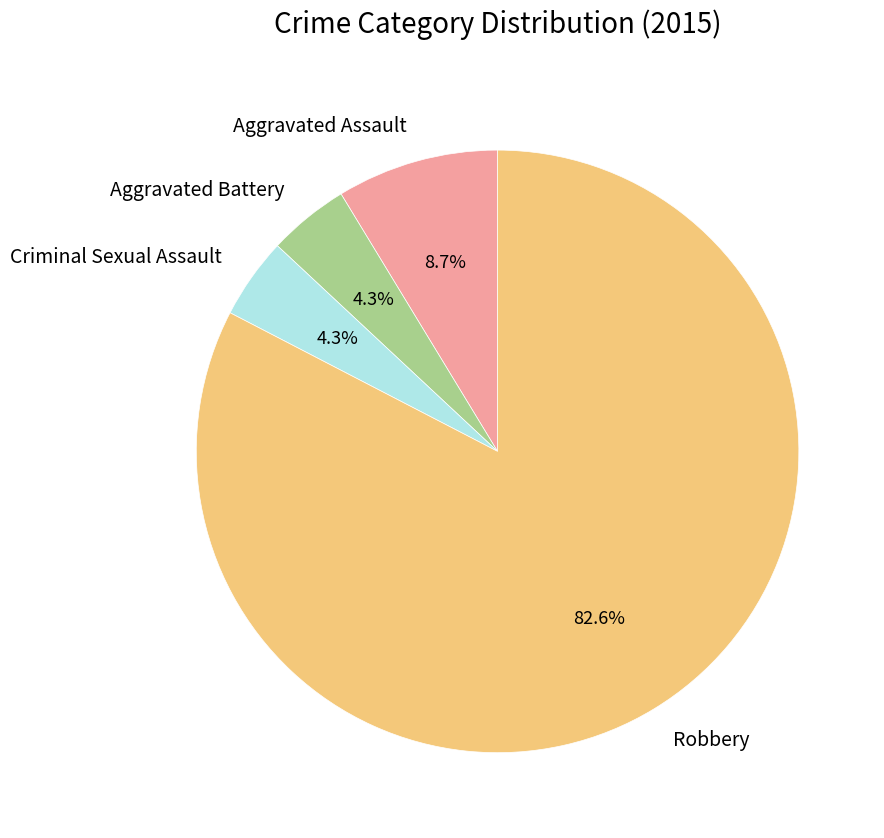

How much of the chart is everything except Criminal Sexual Assault?

95.7%